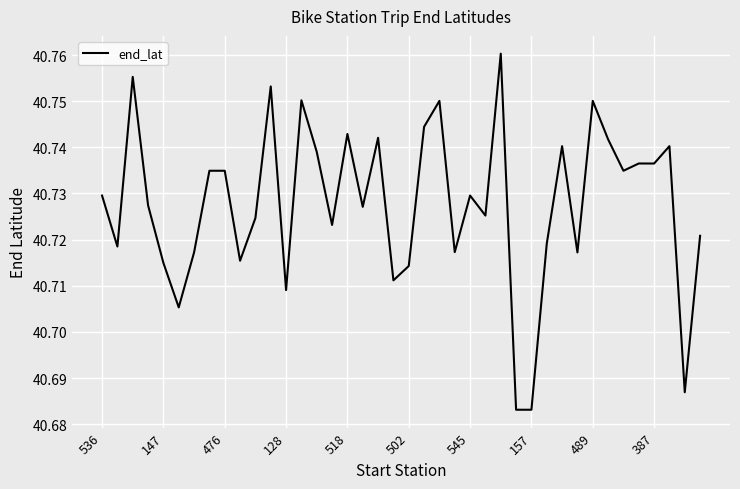

What is the difference between the maximum and minimum values?

0.1